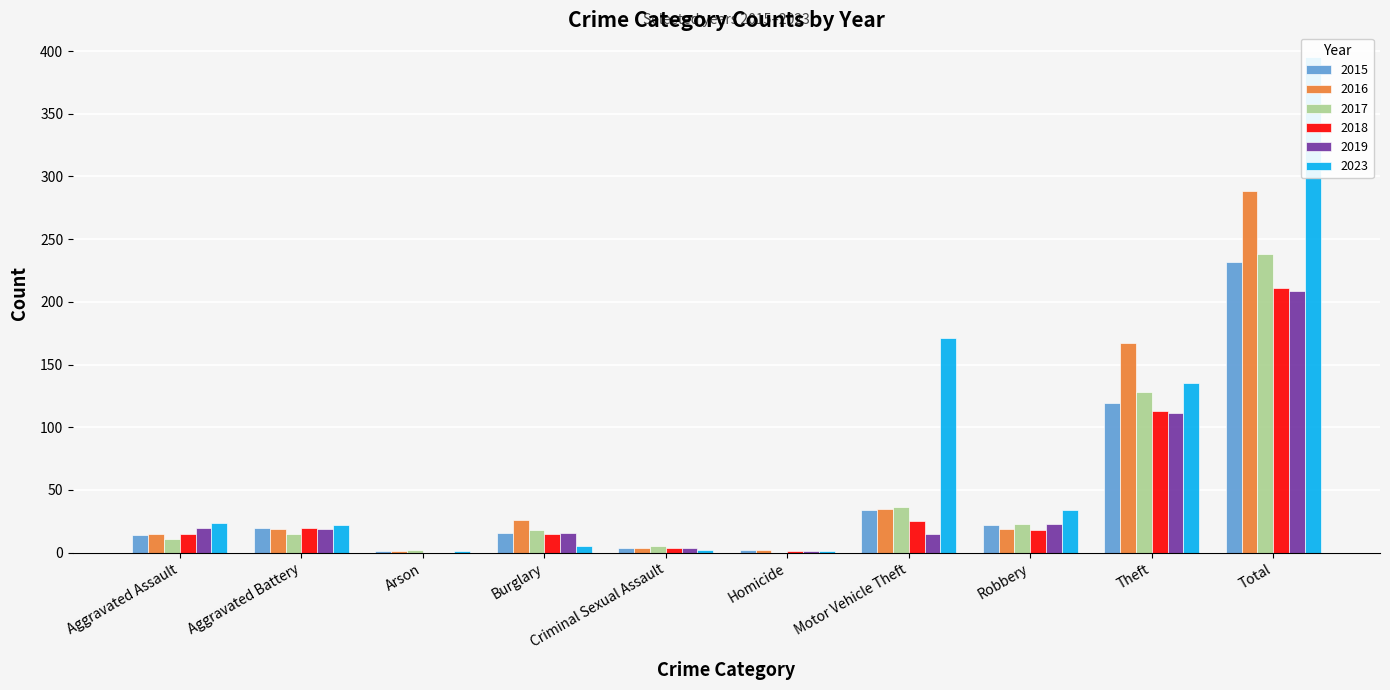

Which series has the largest range (max minus min)?

2023